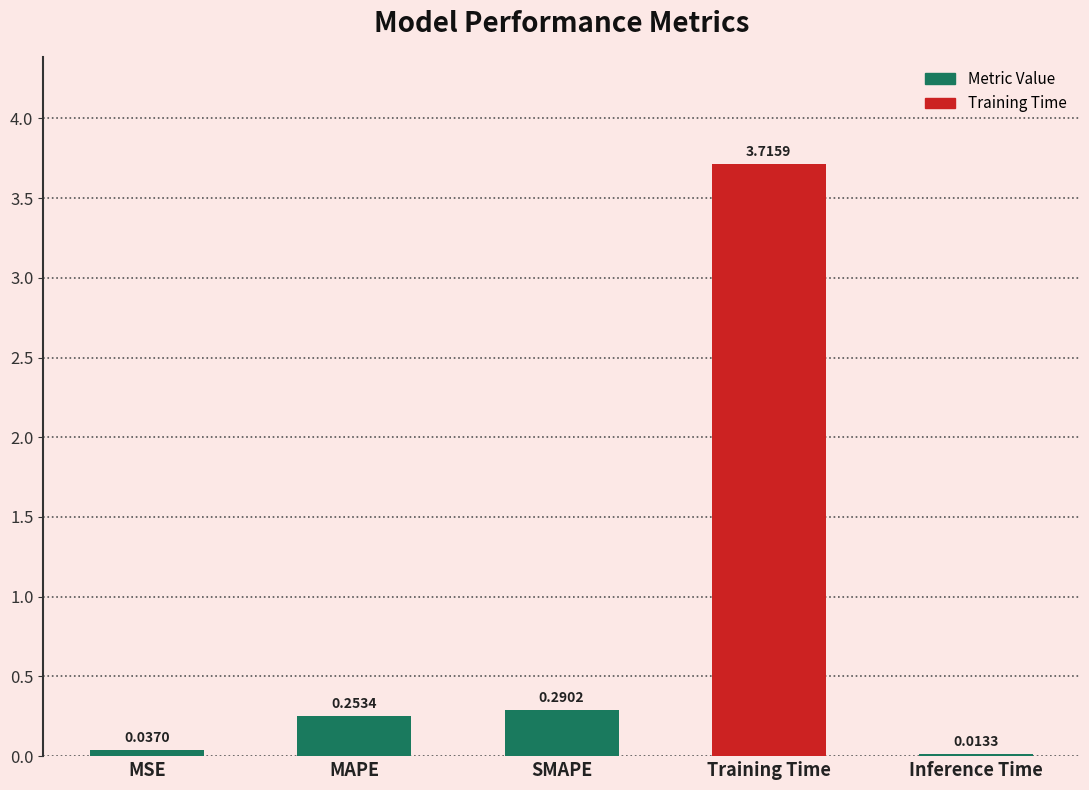

What is the difference between the maximum and minimum values?

3.7